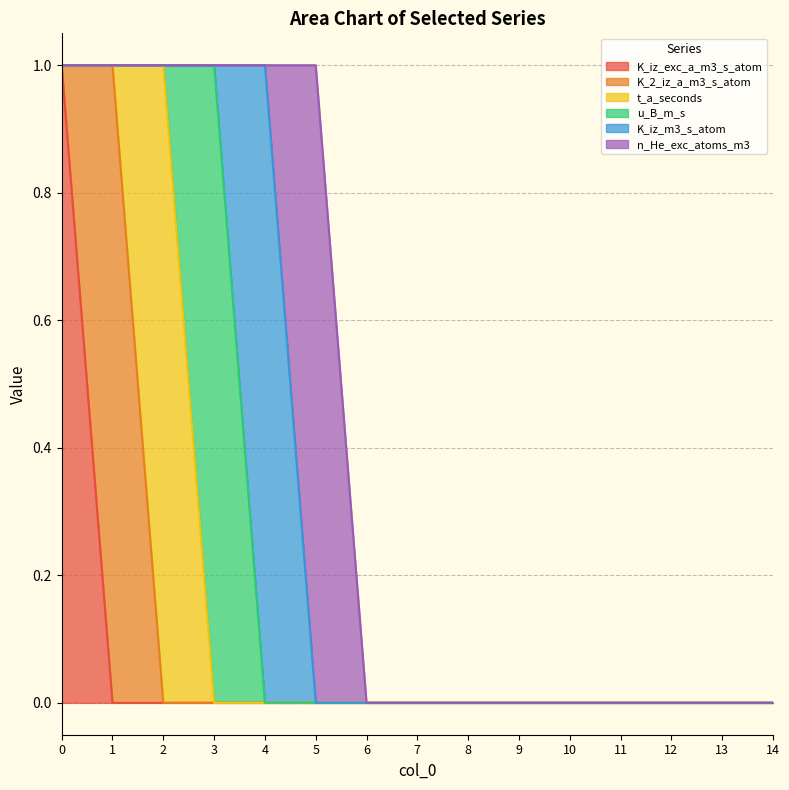

What are all the series names shown in the legend?

K_iz_exc_a_m3_s_atom, K_2_iz_a_m3_s_atom, t_a_seconds, u_B_m_s, K_iz_m3_s_atom, n_He_exc_atoms_m3